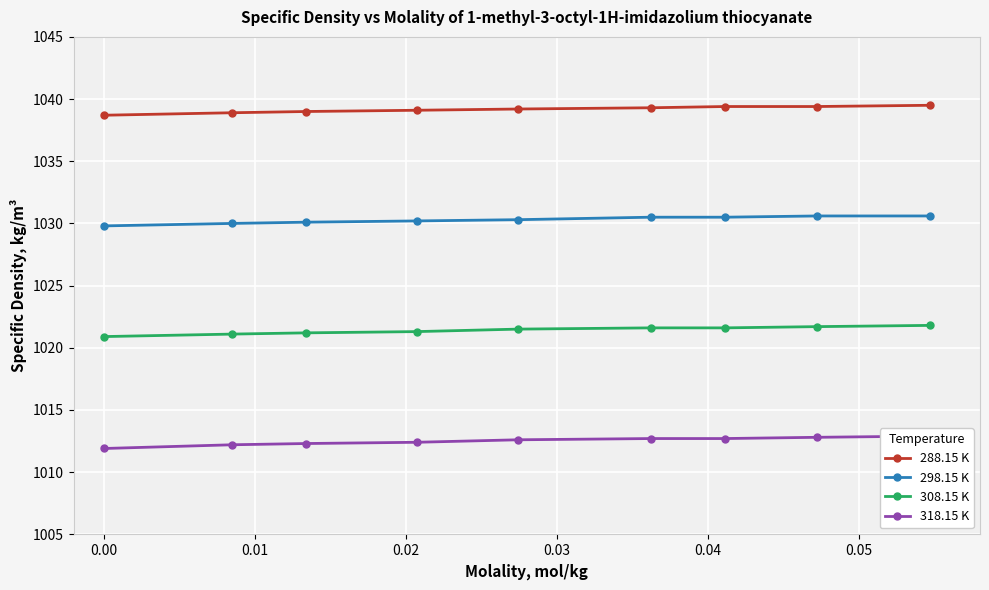

What is the value of the 288.15 K point at the 9th from the left?

1039.5